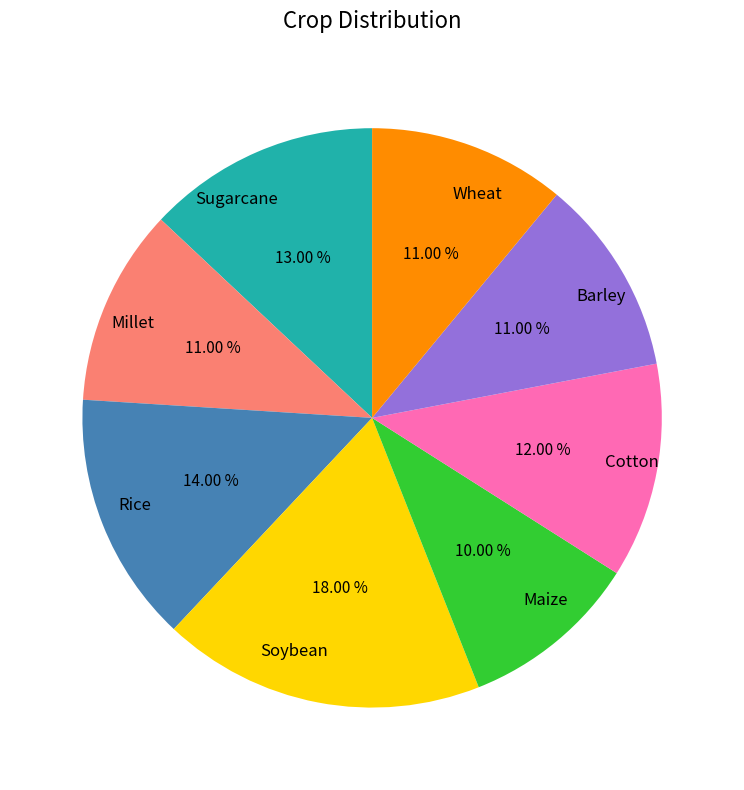

Is it true that Sugarcane is 13% of the pie?

True